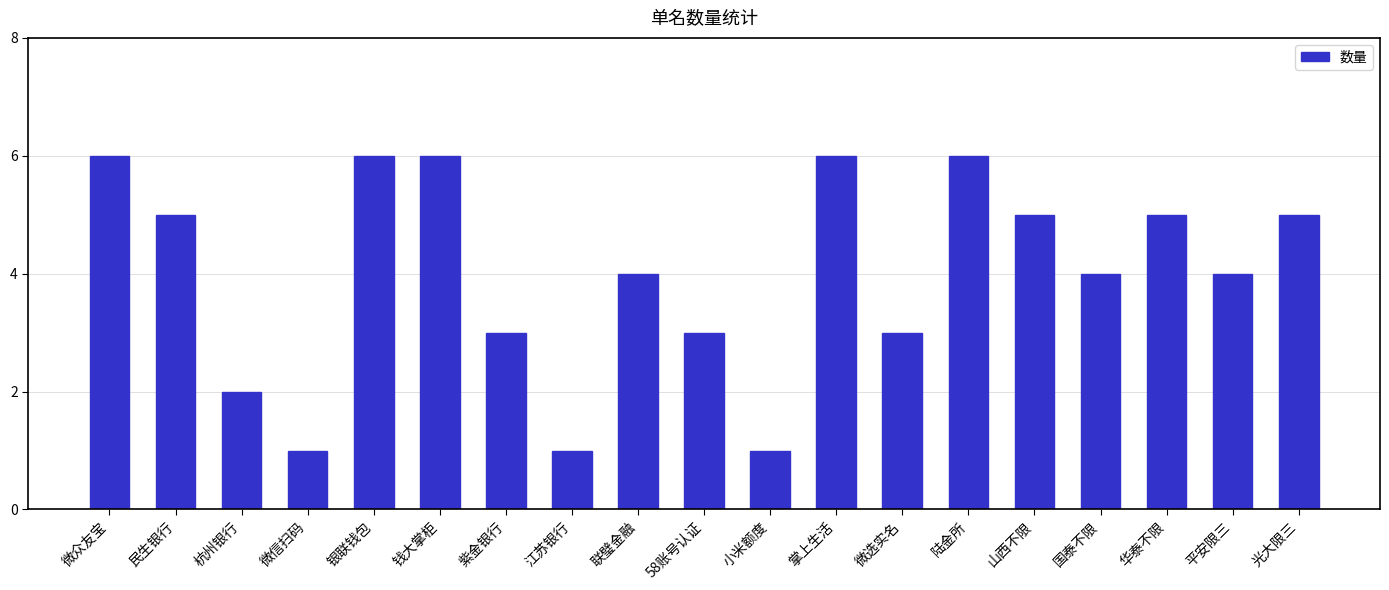

What is the sum of the values at 掌上生活 and 微众友宝?

12